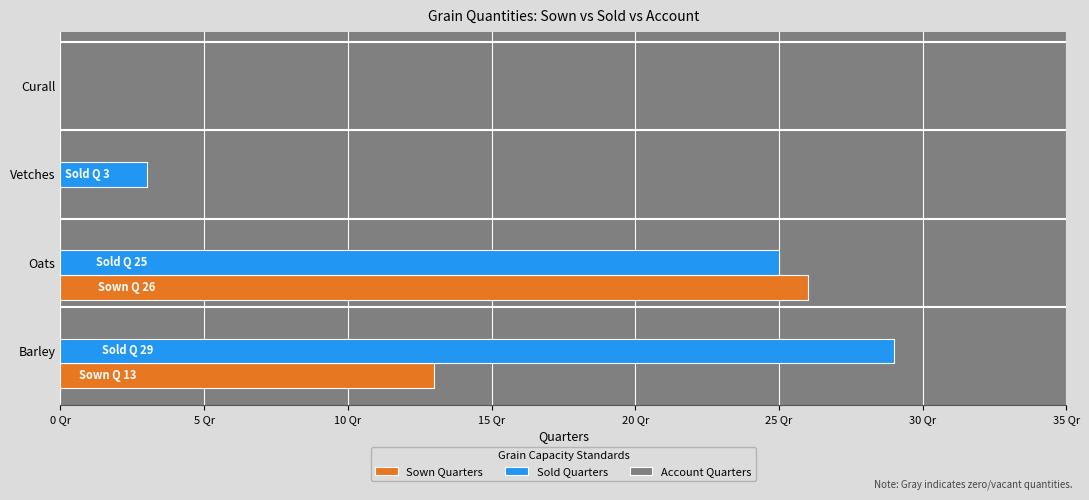

What are all the series names shown in the legend?

Sown Quarters, Sold Quarters, Account Quarters